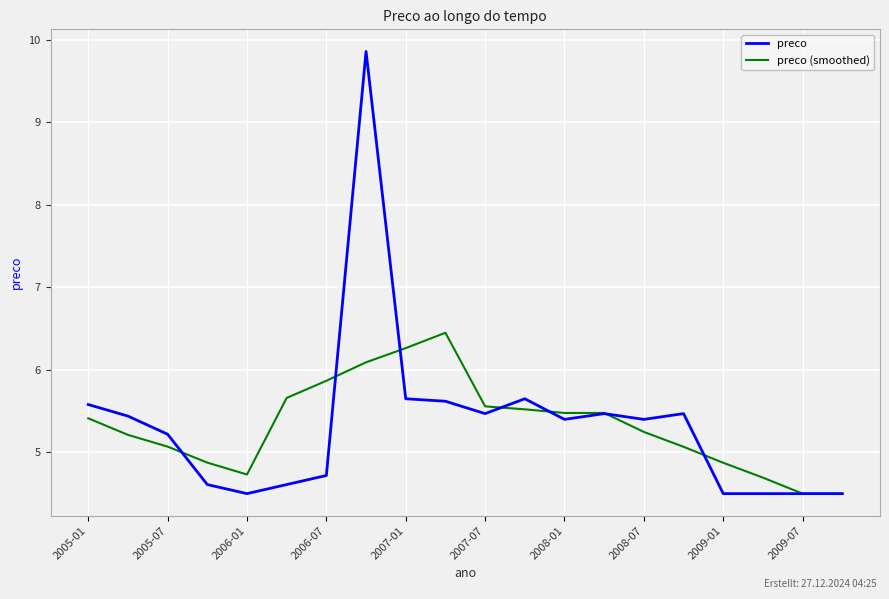

List the series in order of their peak value, lowest first.

preco (smoothed), preco